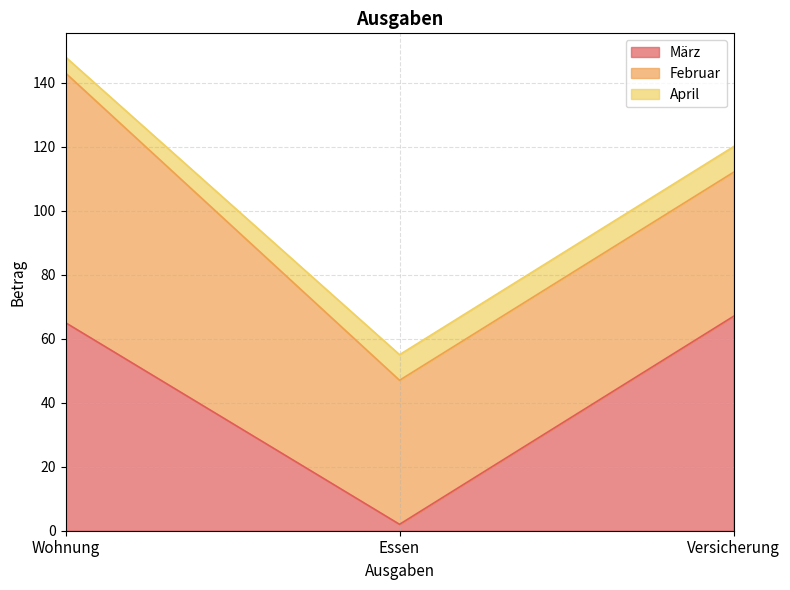

Reading left to right, transcribe all the data shown in this chart.

März: 65	2	67
Februar: 78	45	45
April: 5	8	8